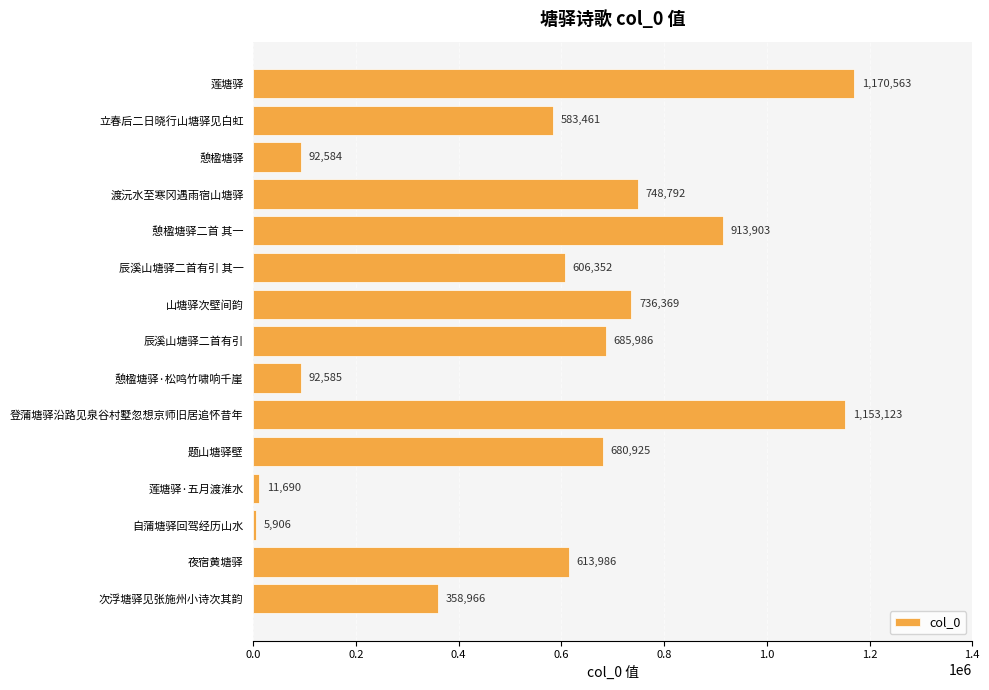

Rank the categories by value from highest to lowest.

莲塘驿, 登蒲塘驿沿路见泉谷村墅忽想京师旧居追怀昔年, 憩楹塘驿二首 其一, 渡沅水至寒冈遇雨宿山塘驿, 山塘驿次壁间韵, 辰溪山塘驿二首有引, 题山塘驿壁, 夜宿黄塘驿, 辰溪山塘驿二首有引 其一, 立春后二日晓行山塘驿见白虹, 次浮塘驿见张施州小诗次其韵, 憩楹塘驿·松鸣竹啸响千崖, 憩楹塘驿, 莲塘驿·五月渡淮水, 自蒲塘驿回驾经历山水